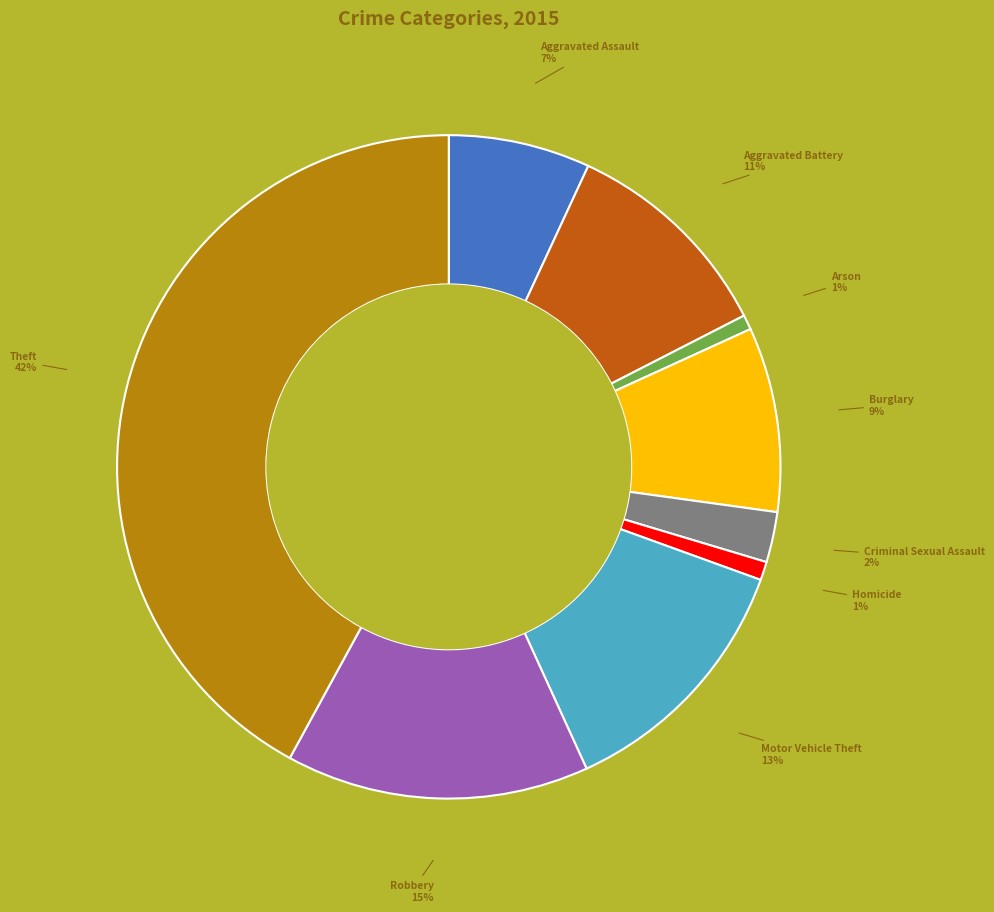

Is there a majority slice in this chart?

No